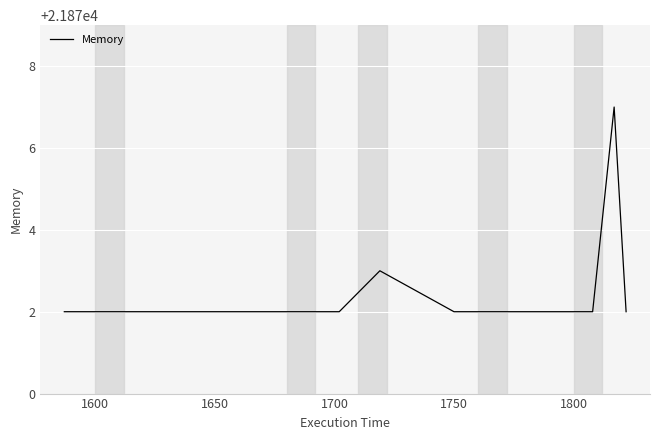

What is the difference between the second highest and minimum values?

1